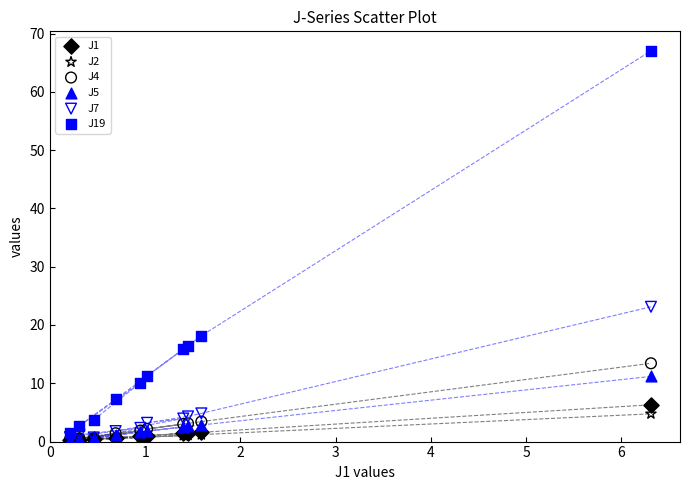

Across all series, what Y value is closest to 33?

23.1